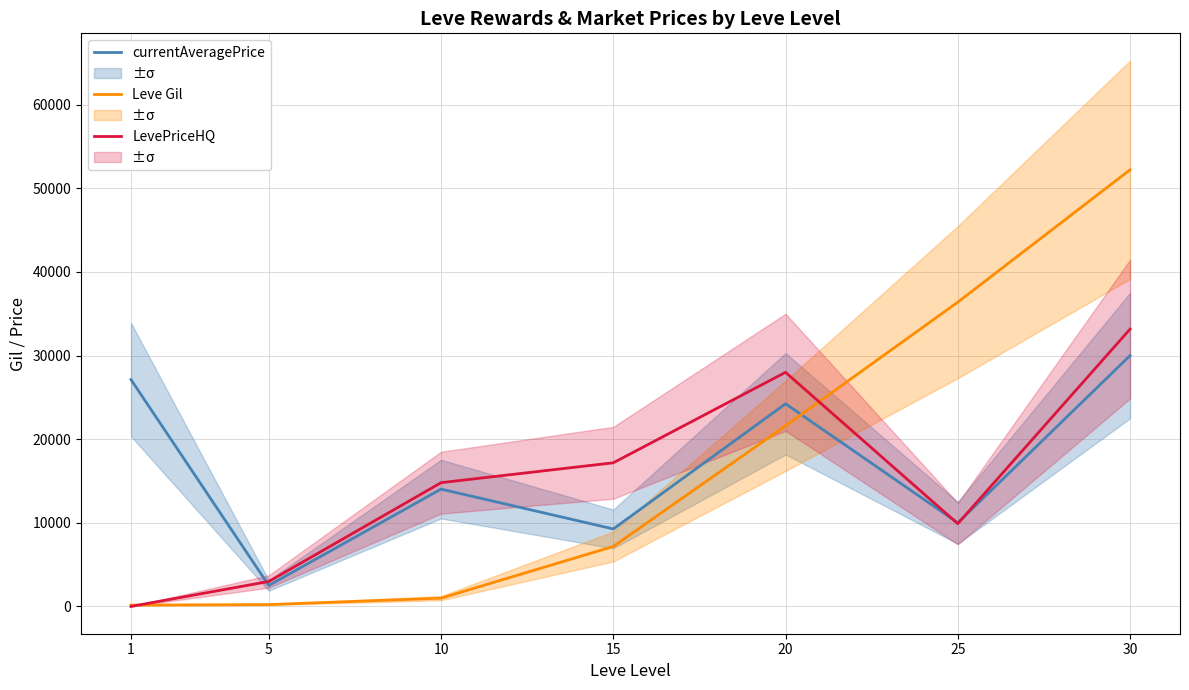

How many data points does each series have?

7